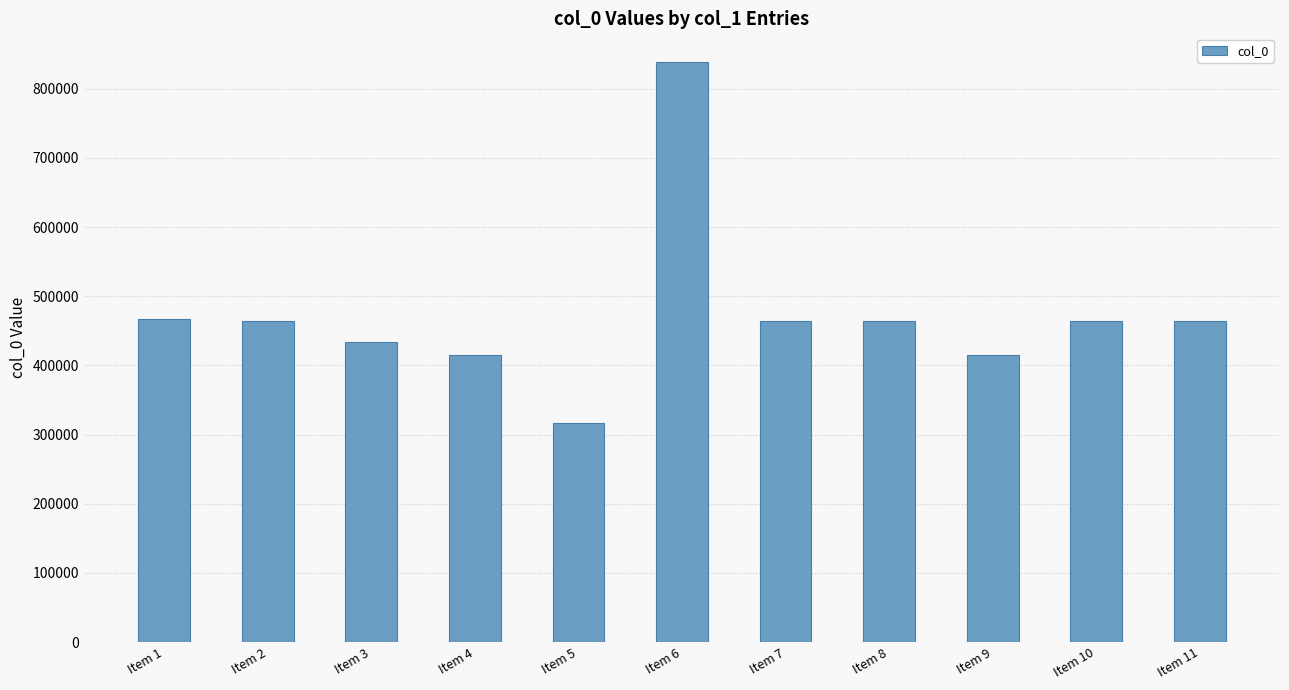

What value does the data have at Item 4?

414367